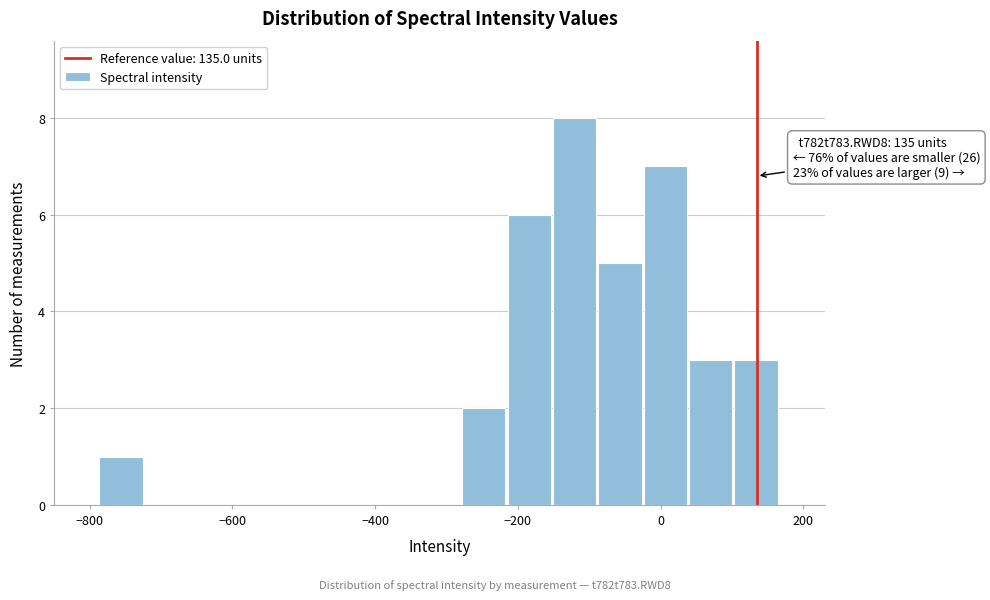

Read against the x-axis, roughly where is the centre of the tallest bar?

-120